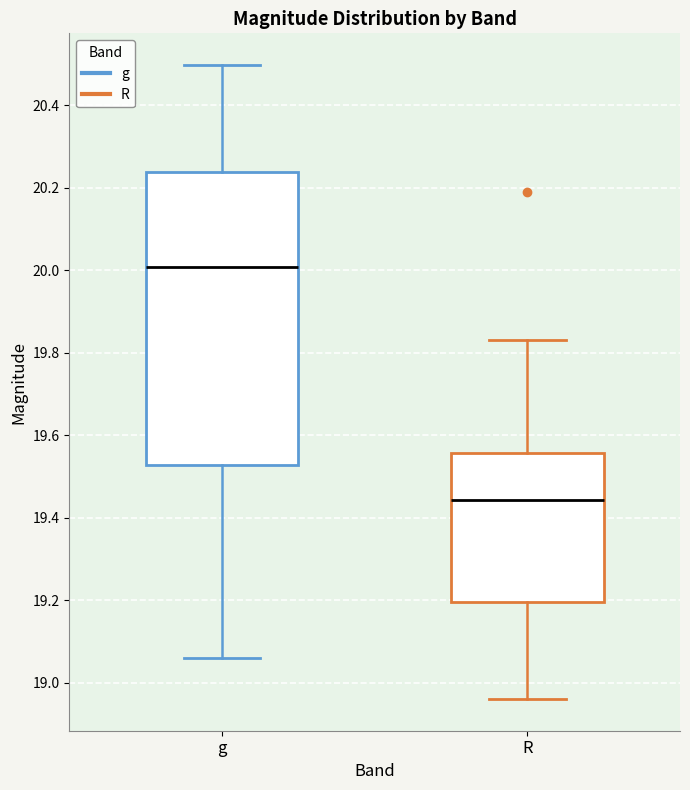

Which box is the tallest, from its lower edge to its upper edge?

g